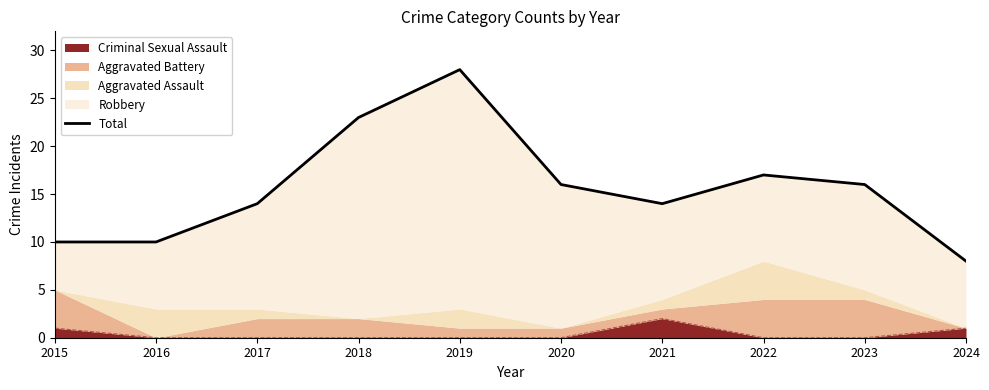

The chart shows a value of 11 at 2022. True or false?

False